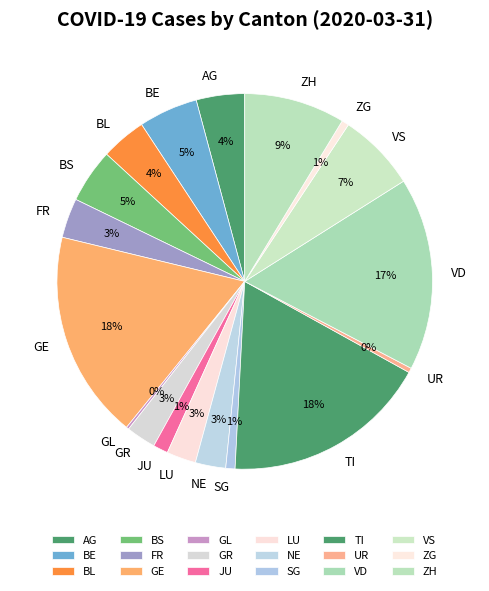

To the nearest percent, what is the difference between the BL and LU slice percentages?

1%